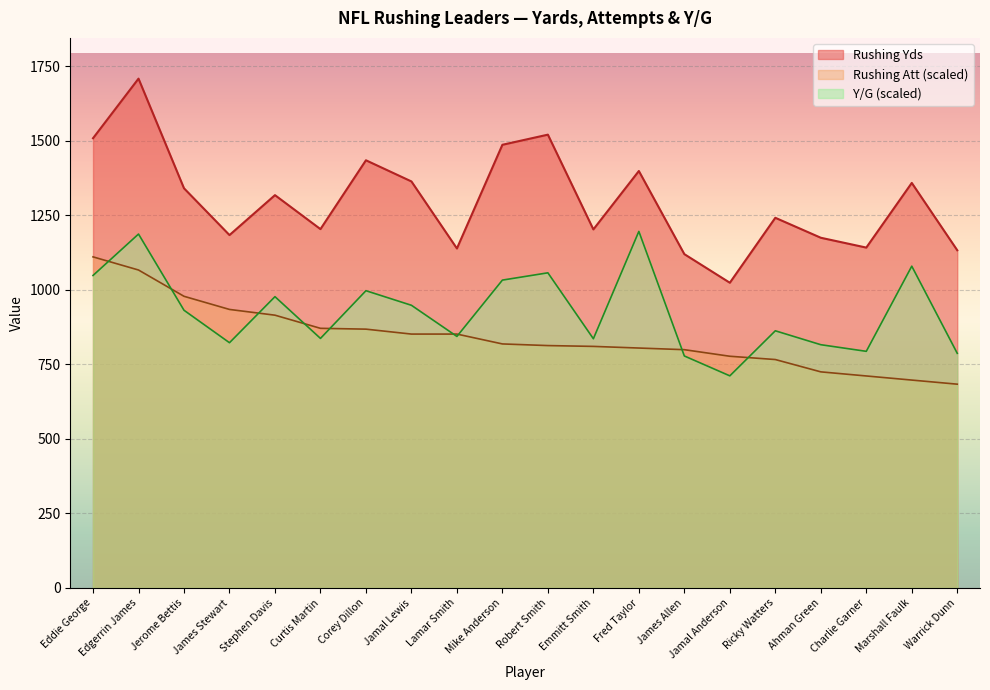

Which category has the lowest value across all series?

Warrick Dunn